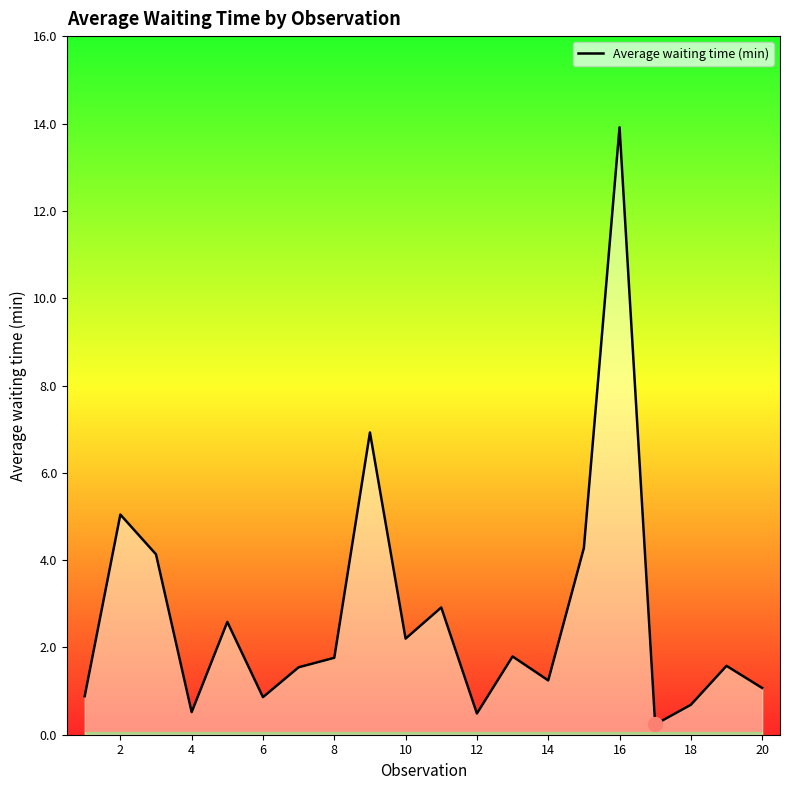

What is the maximum value shown in the chart?

13.9